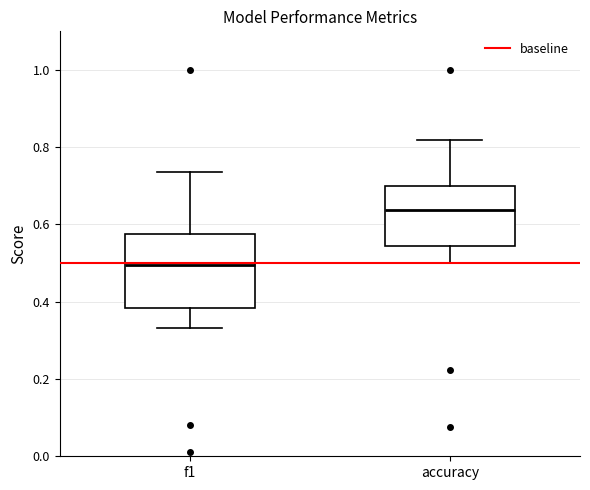

Reading left to right, read every box against the y-axis: the position of its median line, the range the box covers, and the ends of its whiskers. The values are not printed on the chart, so give them approximately, as read against the axis.

f1: median 0.50, box 0.38 to 0.58, whiskers 0.34 to 0.74
accuracy: median 0.64, box 0.54 to 0.70, whiskers 0.50 to 0.82